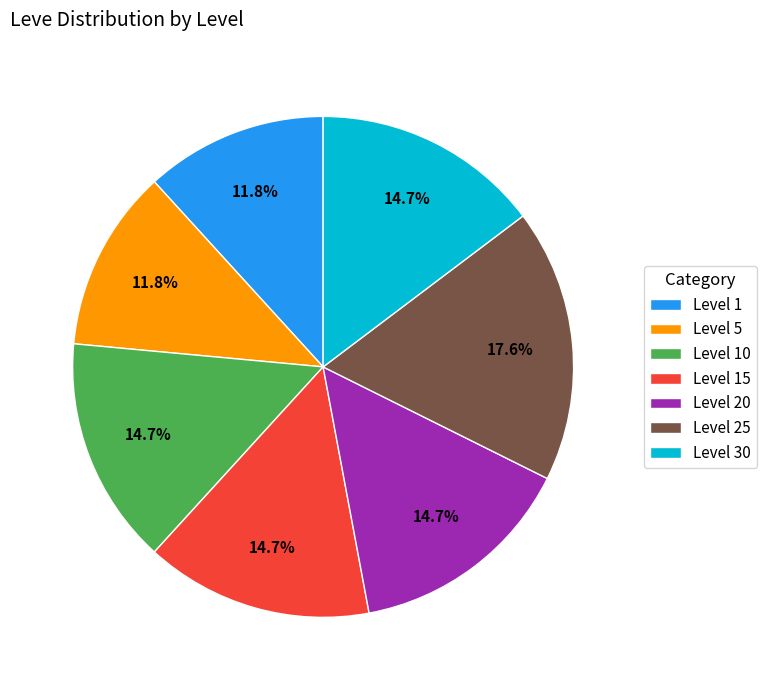

Is it true that Level 10 is 8% of the pie?

False